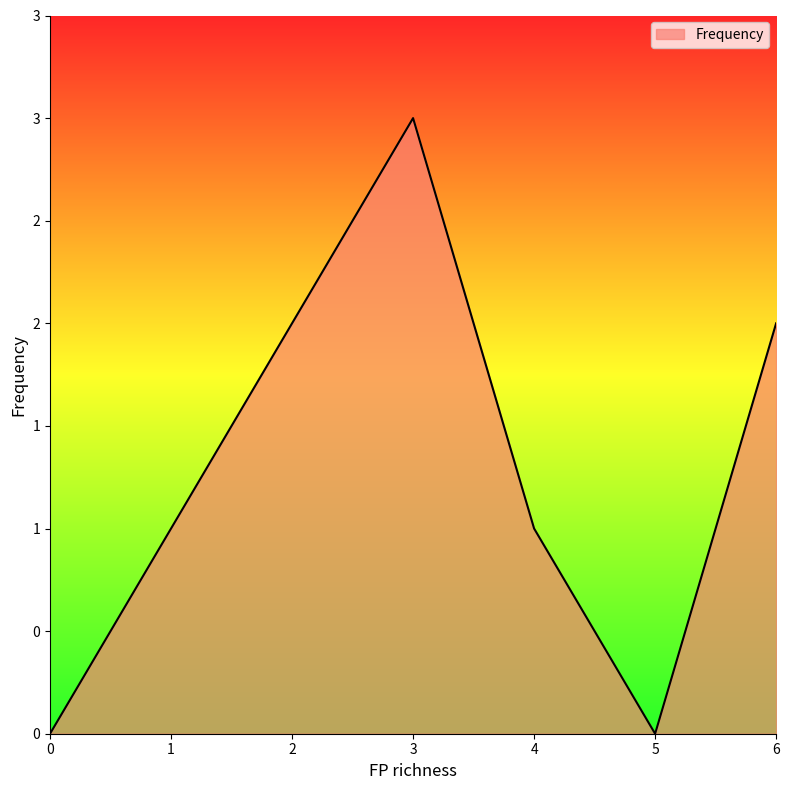

Where is the data nearest to the value 1?

1